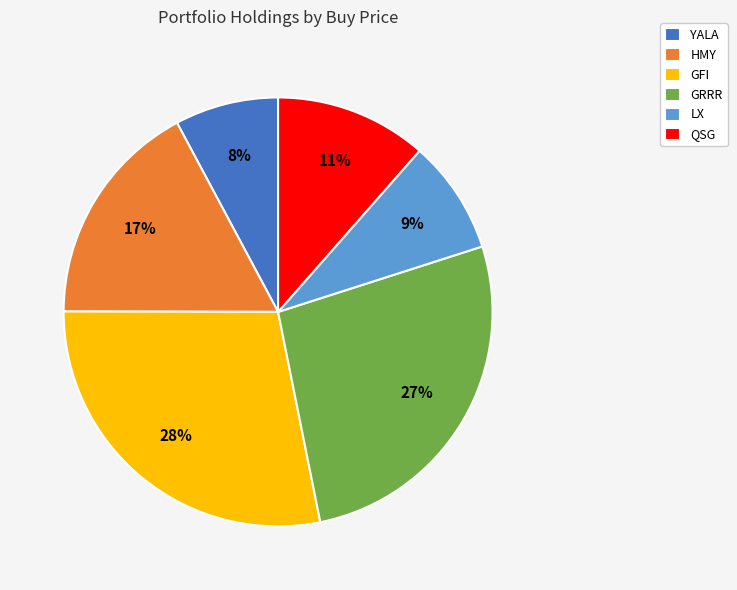

Rank the categories by value from lowest to highest.

YALA, LX, QSG, HMY, GRRR, GFI